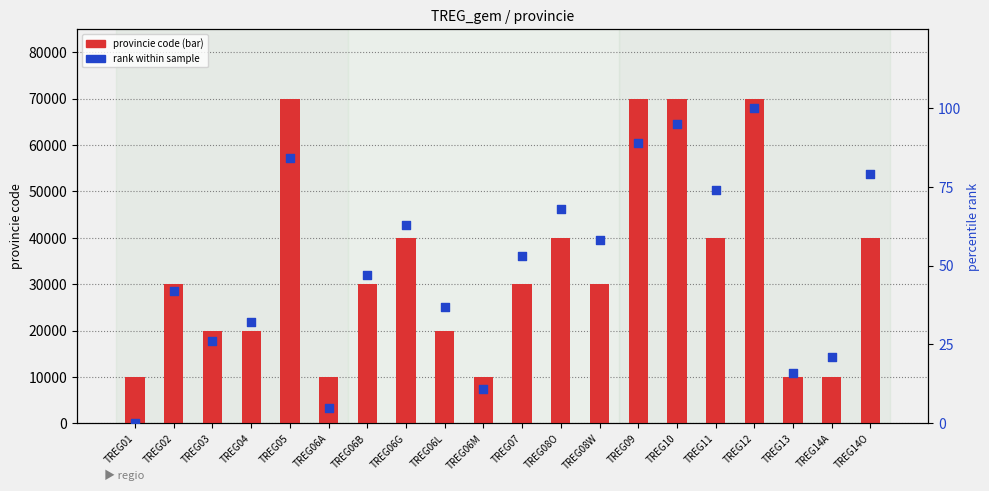

Is the value of provincie code at TREG02 greater than the value of rank within sample at TREG08O?

Yes